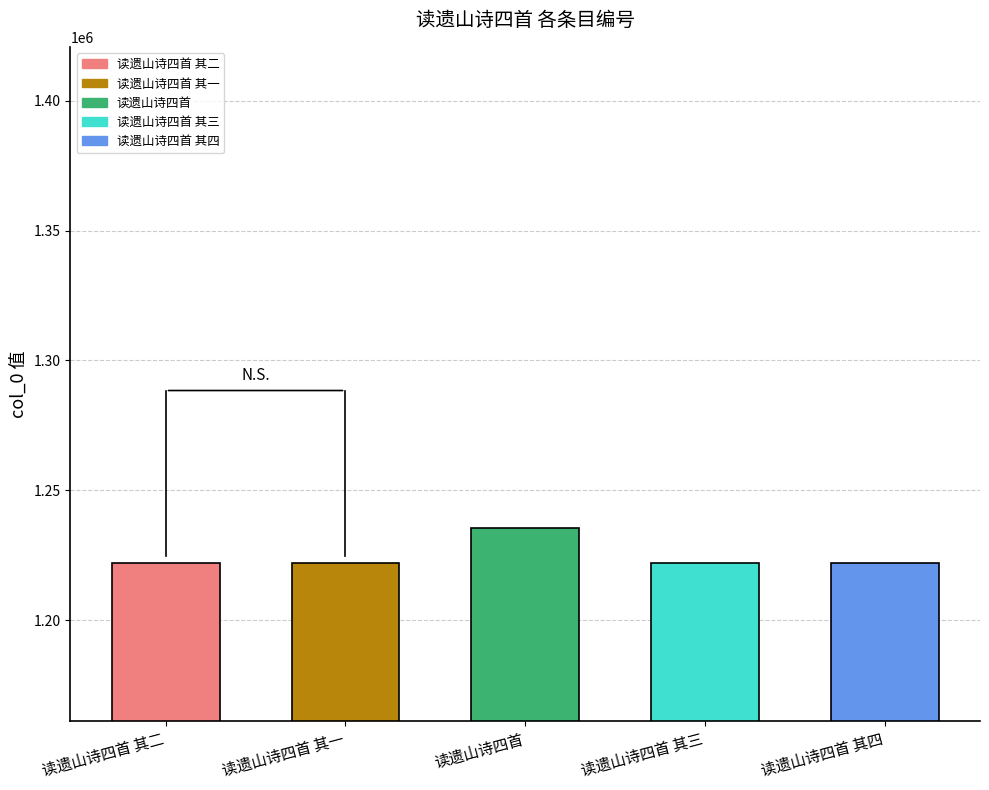

What is the average value?

1224755